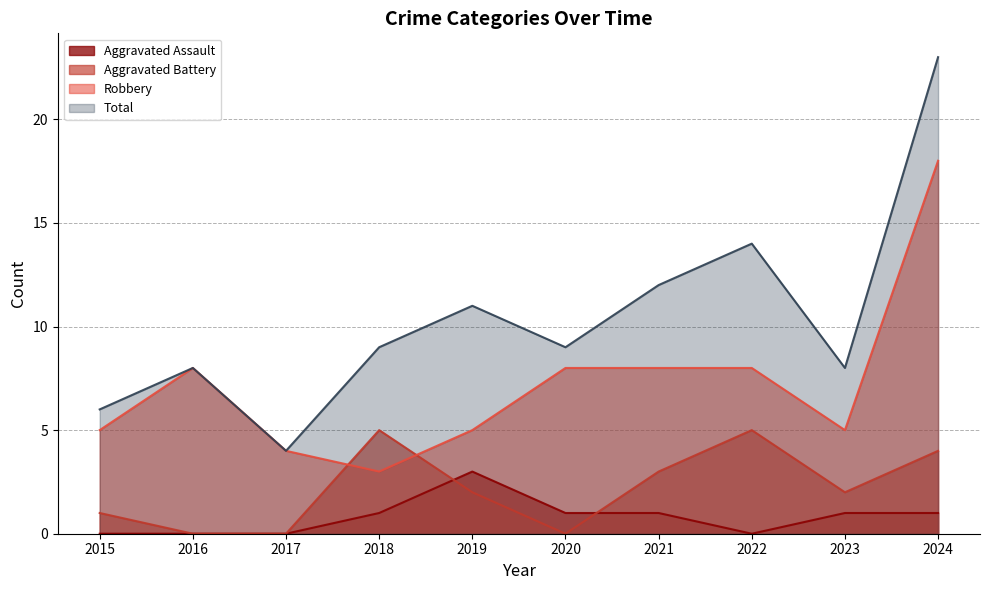

The value of Aggravated Battery at 2022 is 3. True or false?

False